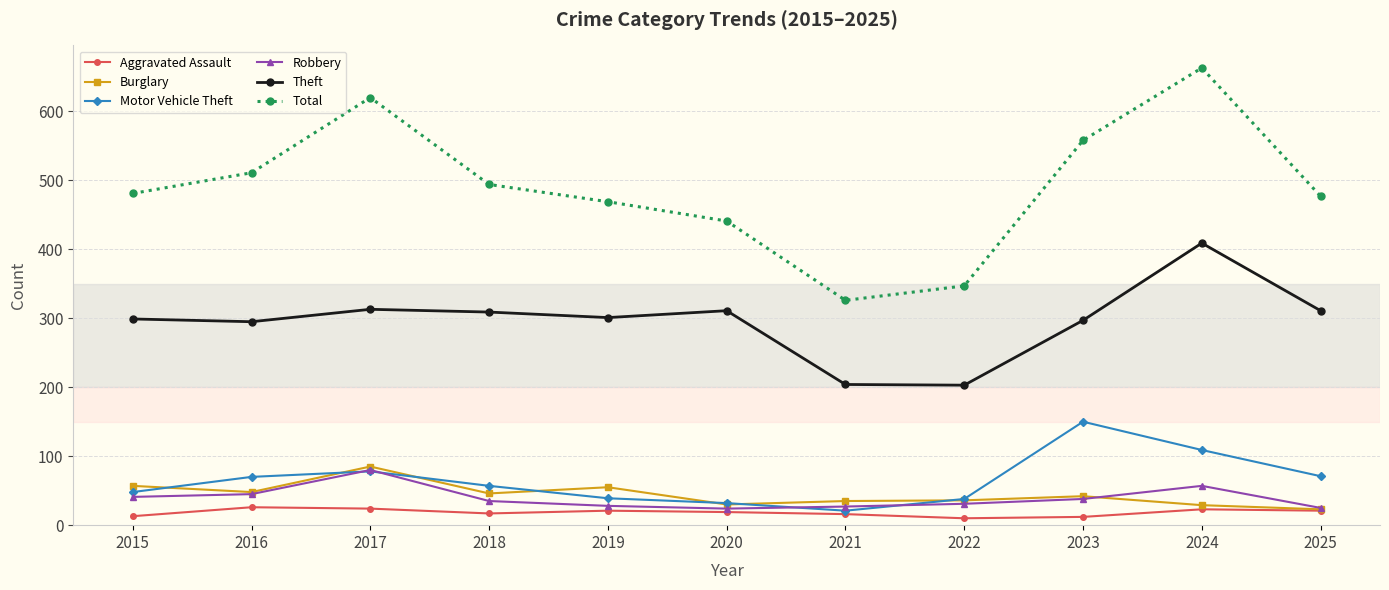

True or false: Theft has more than 2 interior local peaks.

True